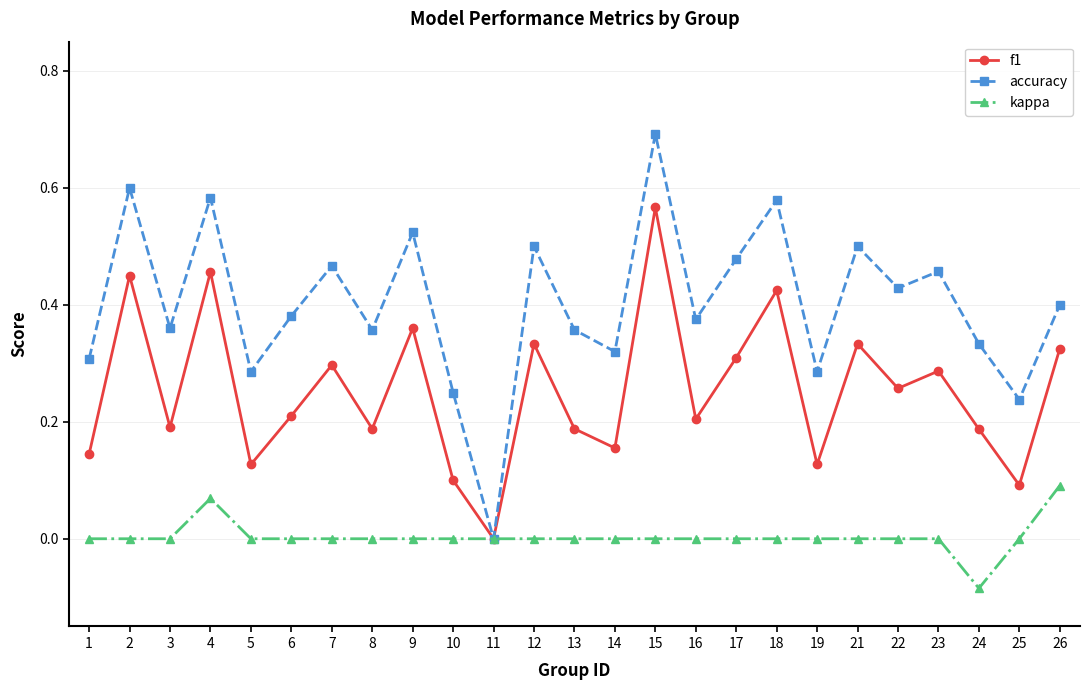

Which series has the widest spread of values?

accuracy